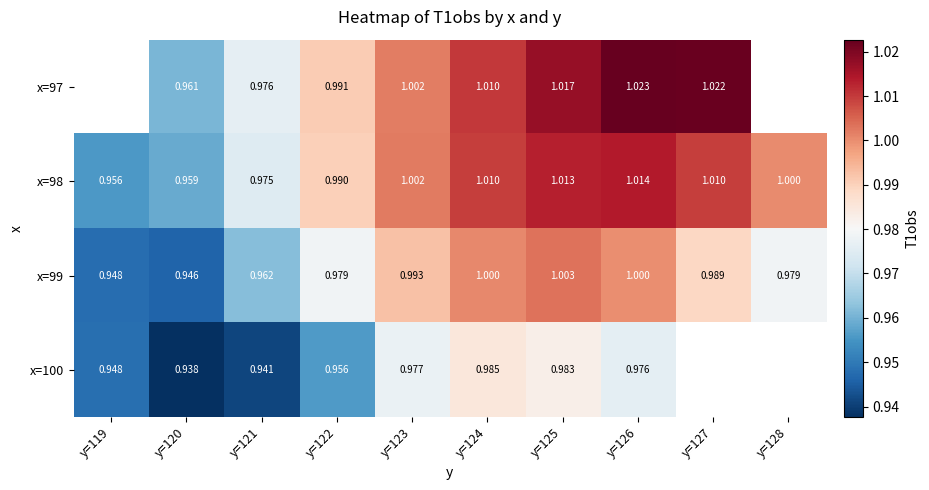

Is the value of x=99 at y=127 greater than the value of x=98 at y=128?

No